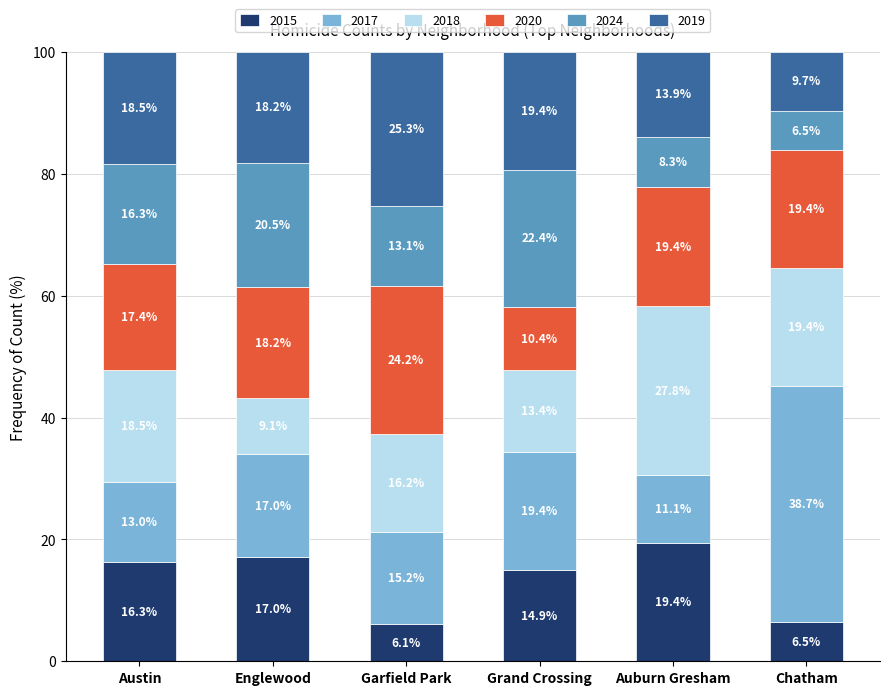

List the labels in order of 2015 value, largest first.

Auburn Gresham, Englewood, Austin, Grand Crossing, Chatham, Garfield Park